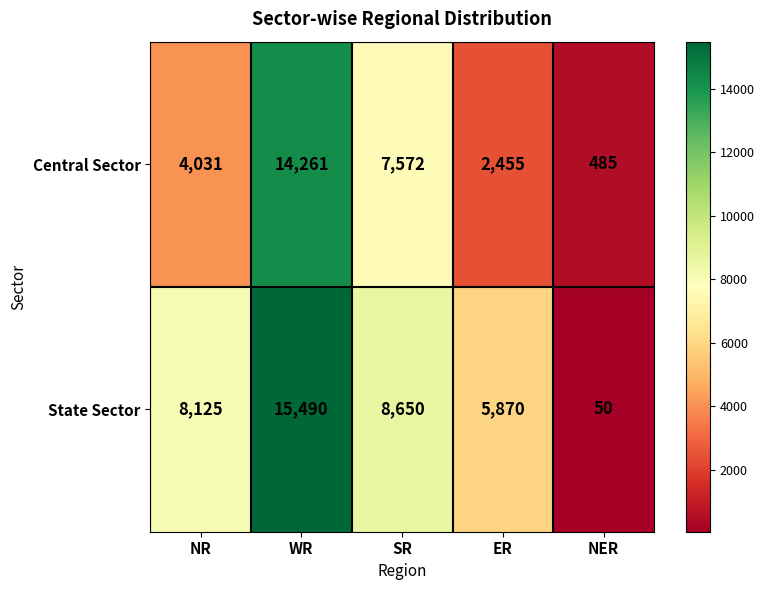

Count the number of categories in the chart.

5